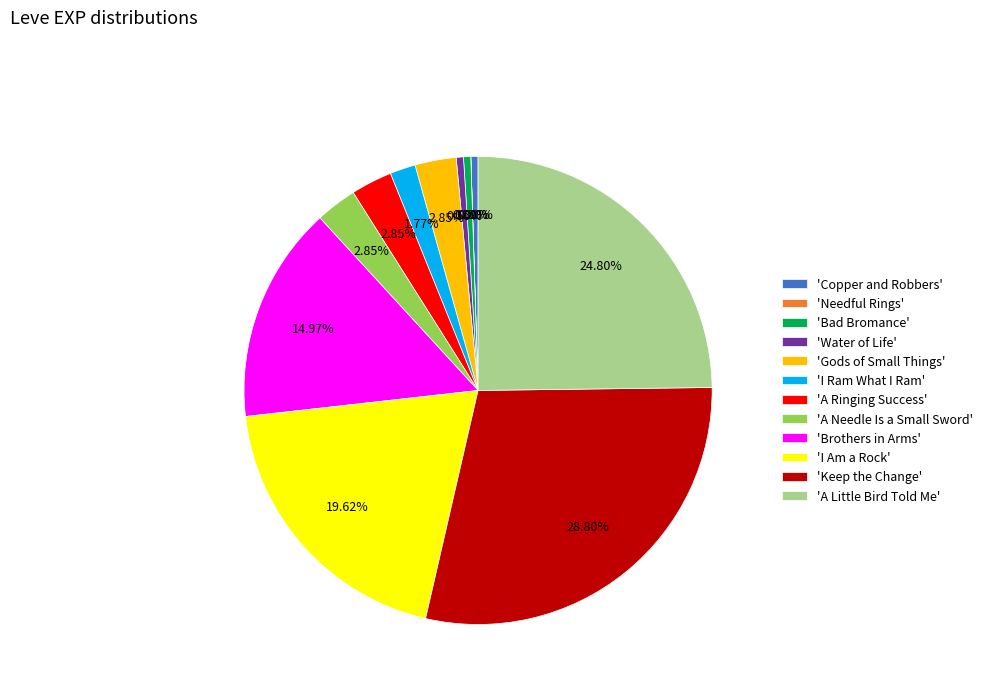

What is the largest slice in the pie chart?

'Keep the Change'